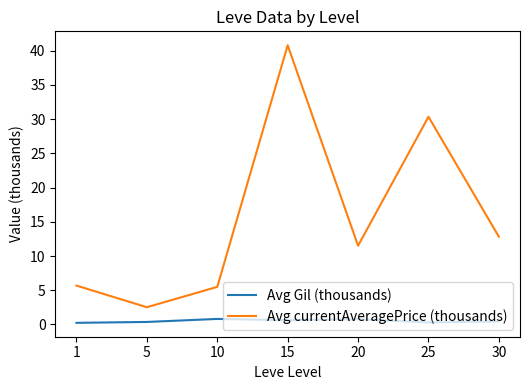

What is the average value of the Avg Gil (thousands) series?

0.5